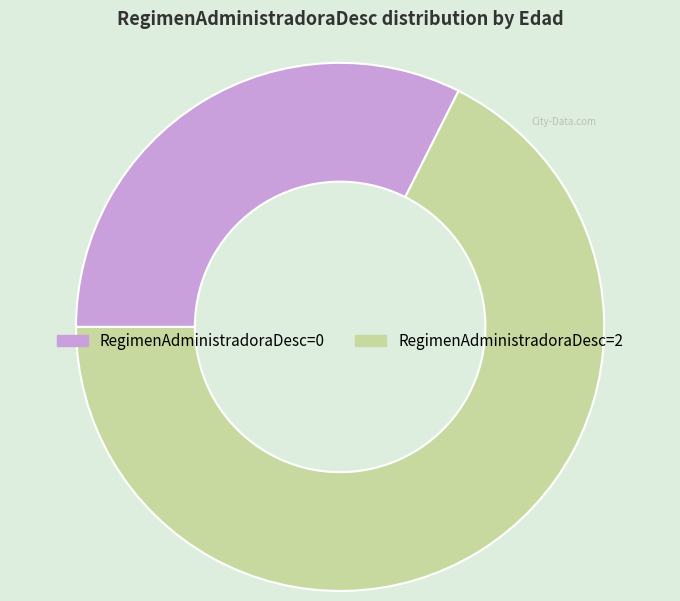

Approximately how many times larger is the value at RegimenAdministradoraDesc=2 compared to RegimenAdministradoraDesc=0?

2.1